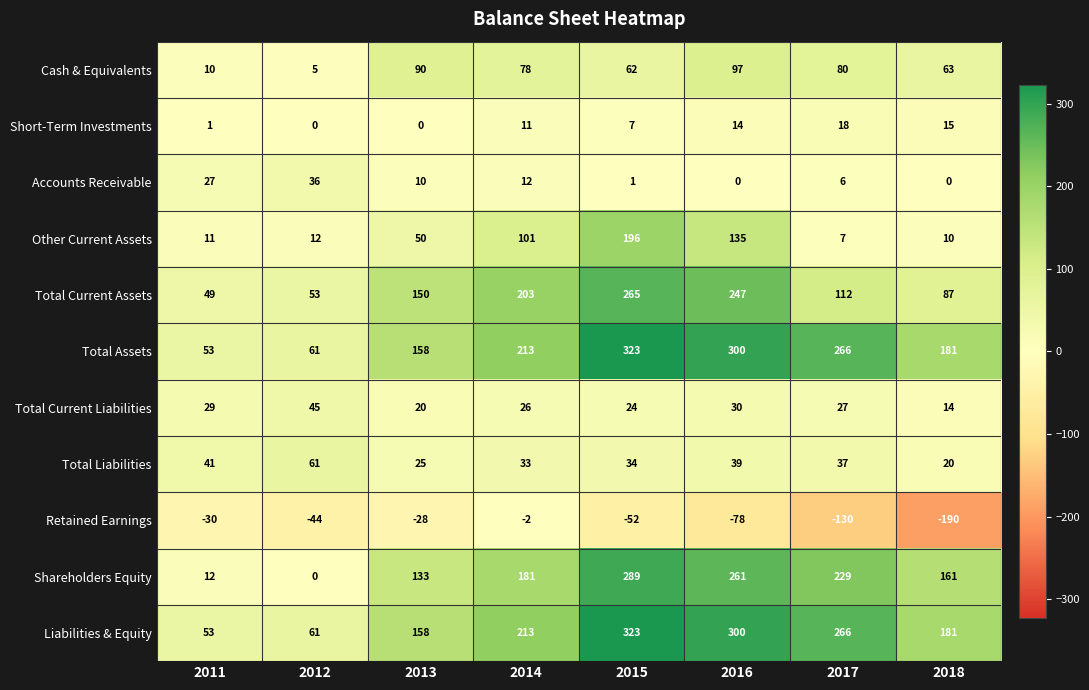

Is it true that Total Assets equals 323 at 2015?

True